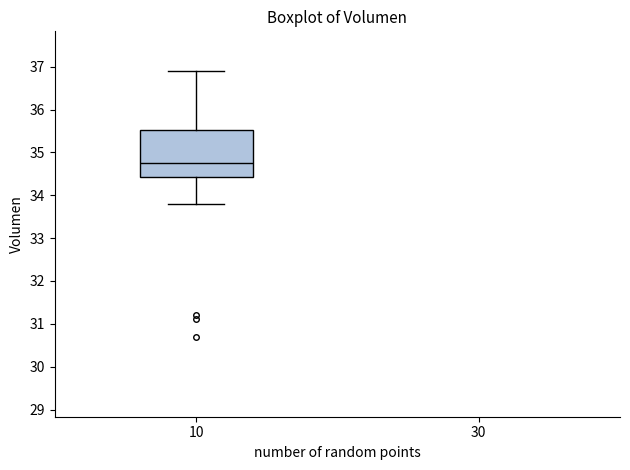

Transcribe this box plot: give where the median line is, the range the box spans, and where the two whiskers end, as read against the y-axis. The values are not printed on the chart, so give them approximately, as read against the axis.

median 34.8, box 34.4 to 35.5, whiskers 33.8 to 36.9